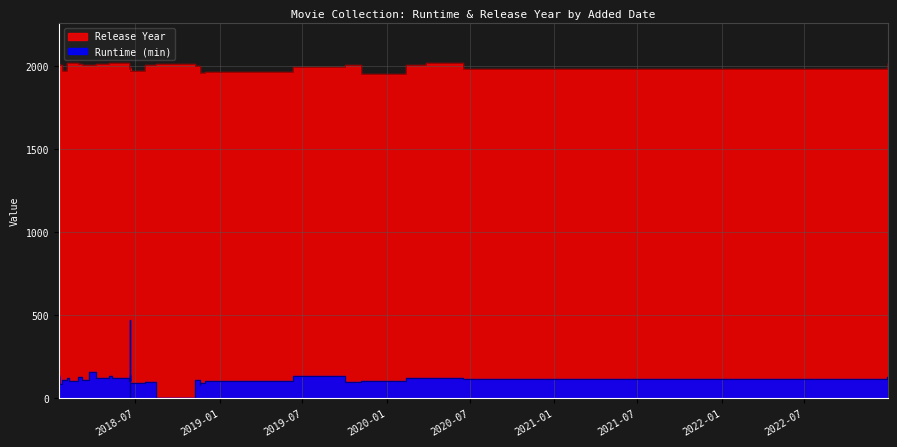

List the series in order of their peak value, lowest first.

Runtime, Release Year